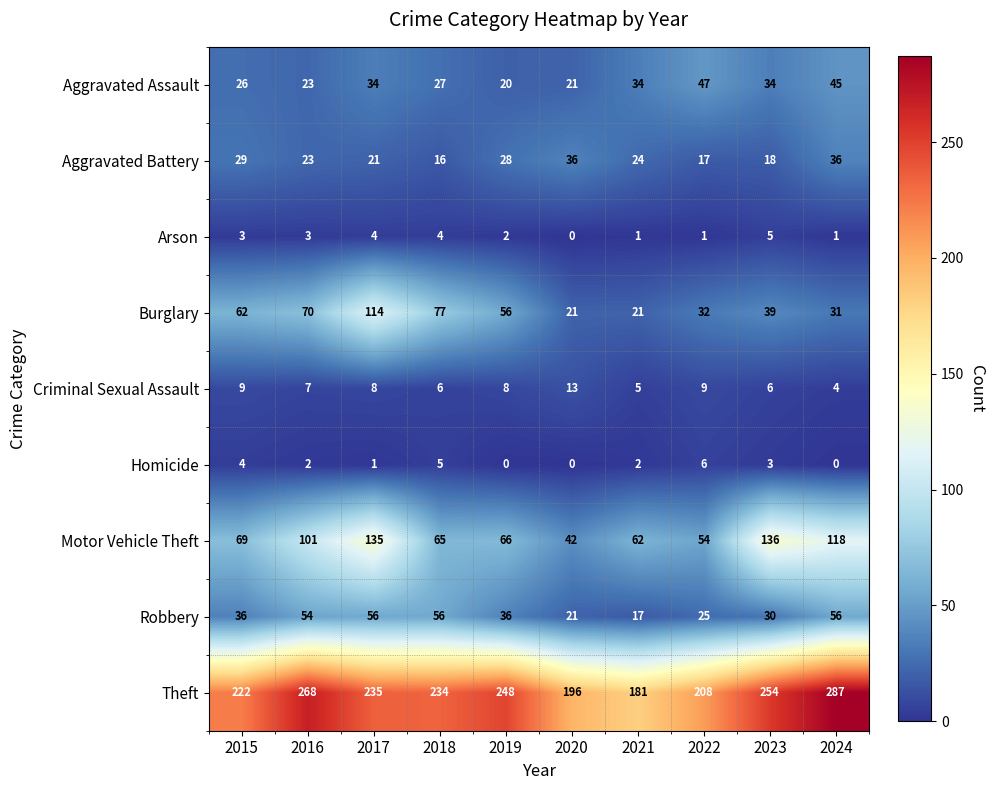

Count the number of data series in this chart.

9